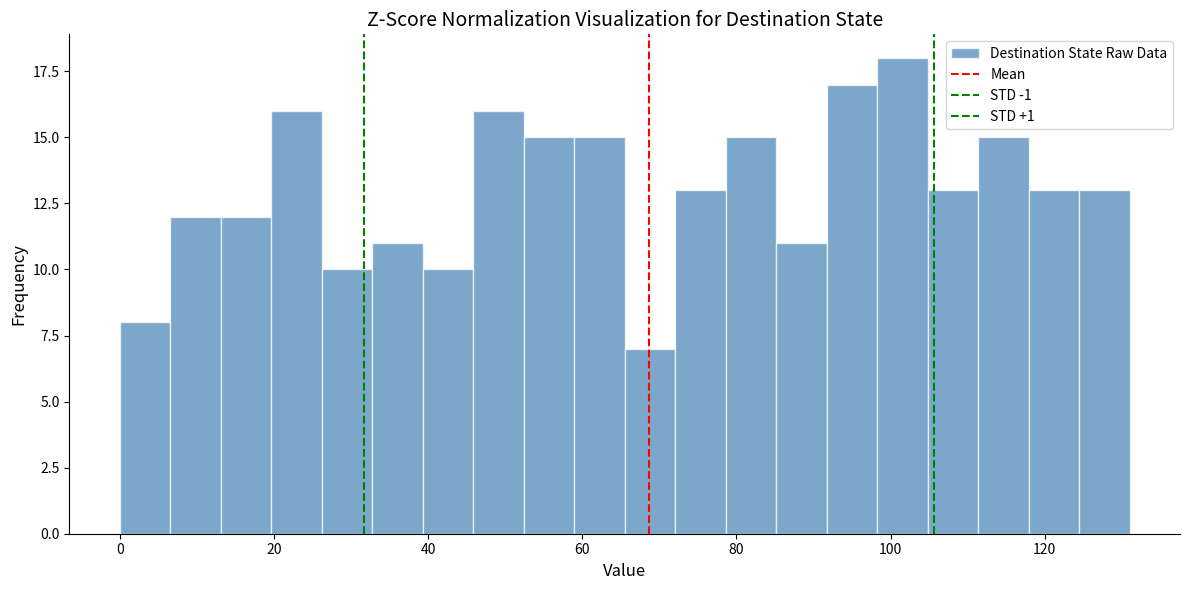

Read against the x-axis, roughly where is the centre of the tallest bar?

102